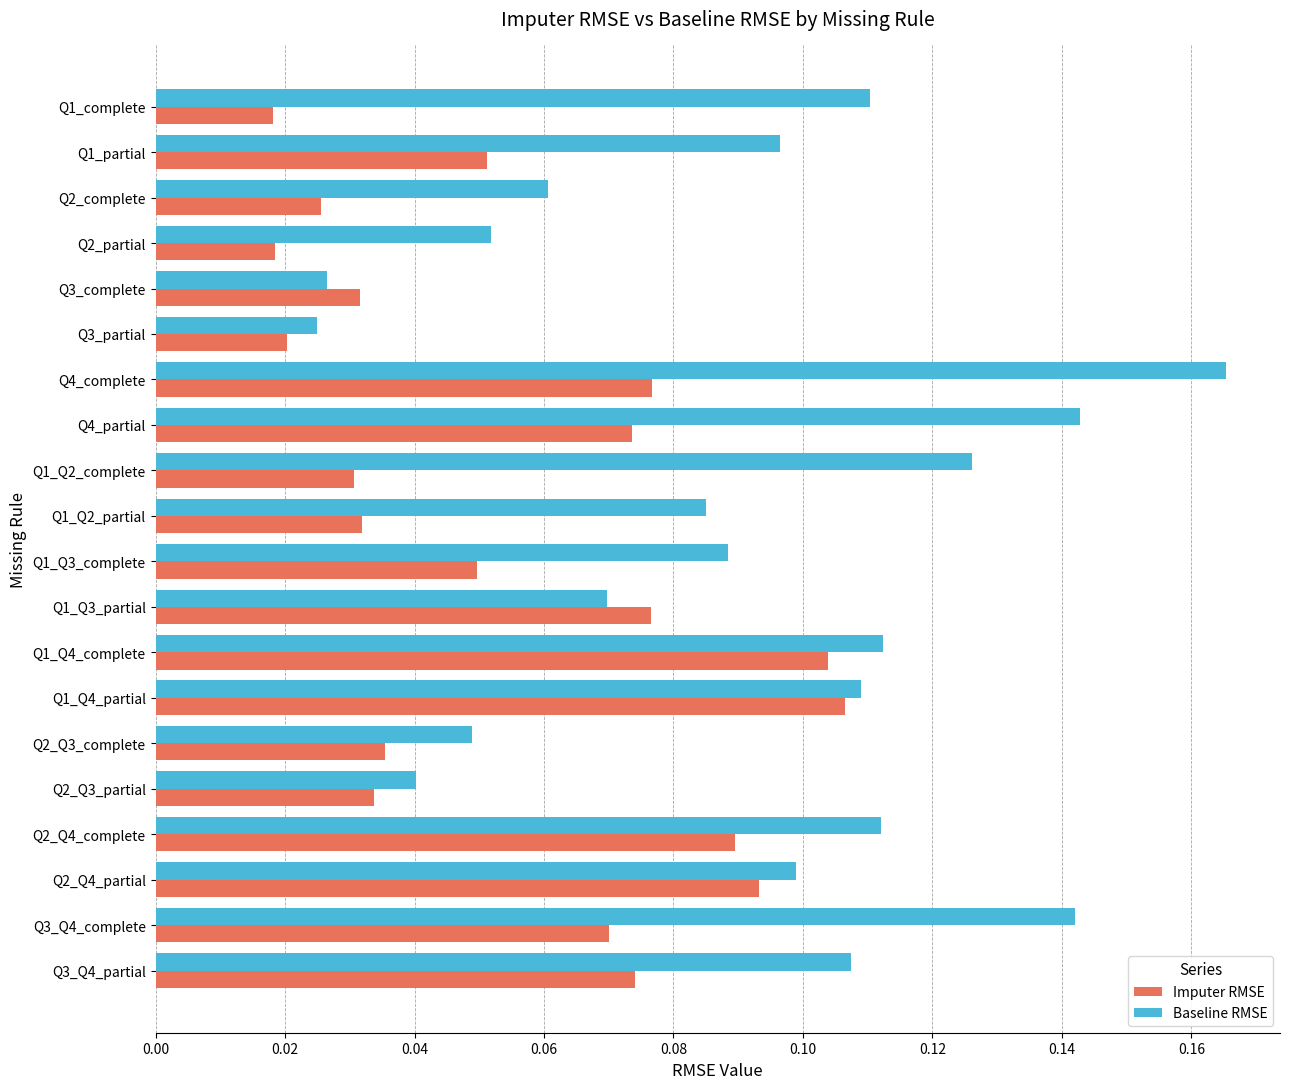

What are all the series names shown in the legend?

Imputer RMSE, Baseline RMSE